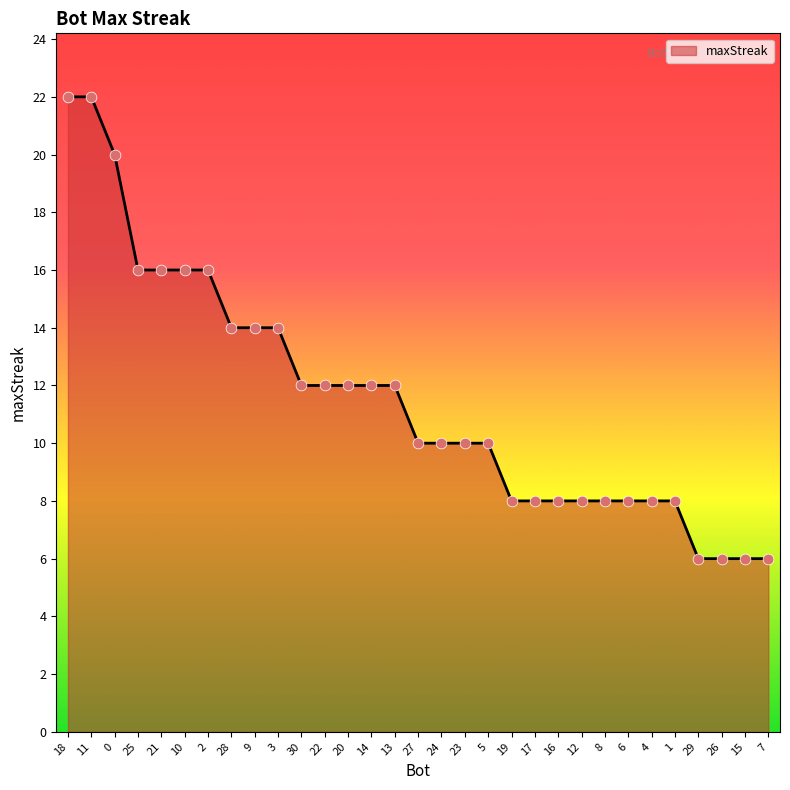

Which has a higher value, 13 or 10?

10